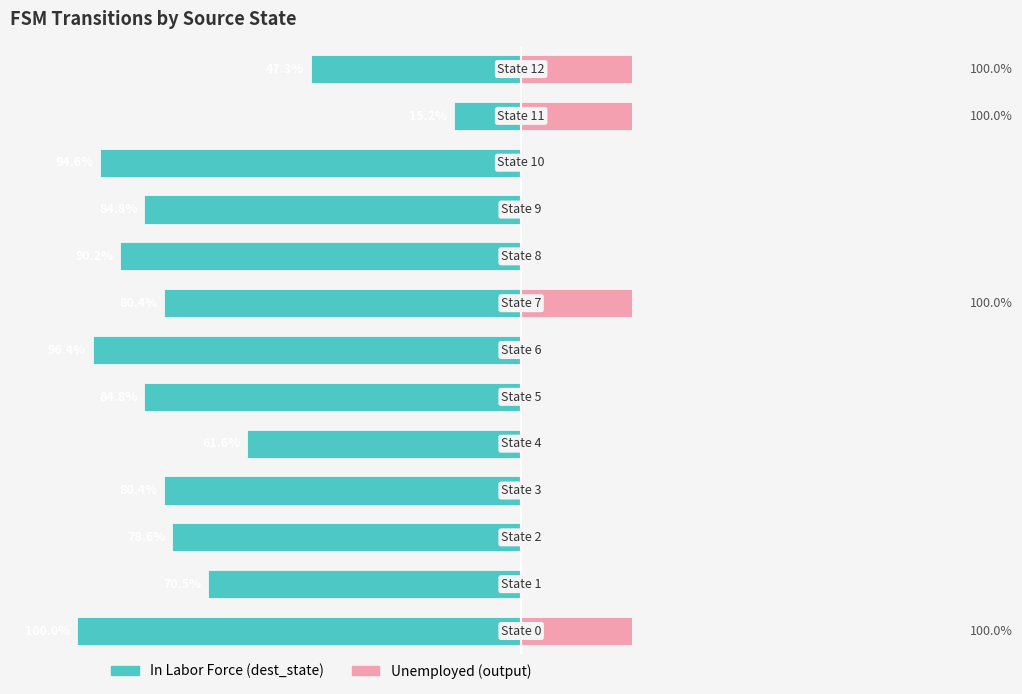

List the series in order of their overall mean, lowest first.

In Labor Force (dest_state), Unemployed (output)